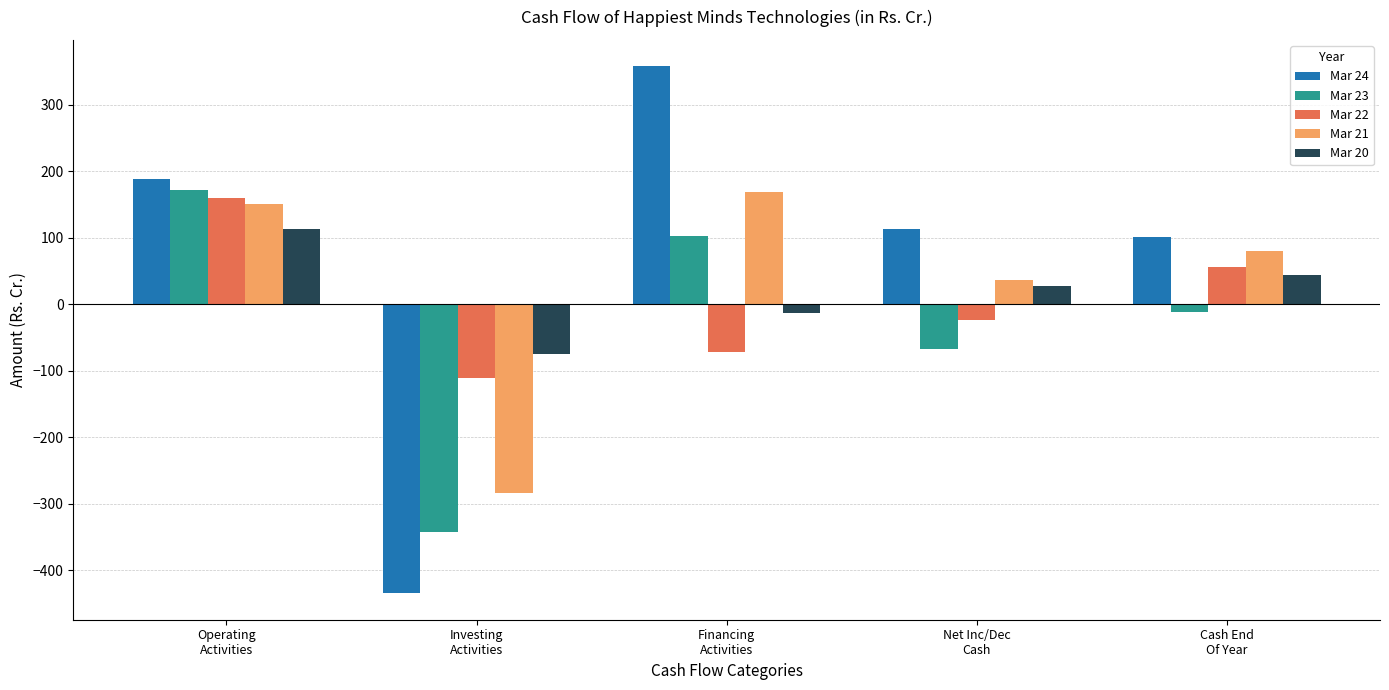

What is the difference between the maximum and second lowest values in the Mar 24 series?

257.1